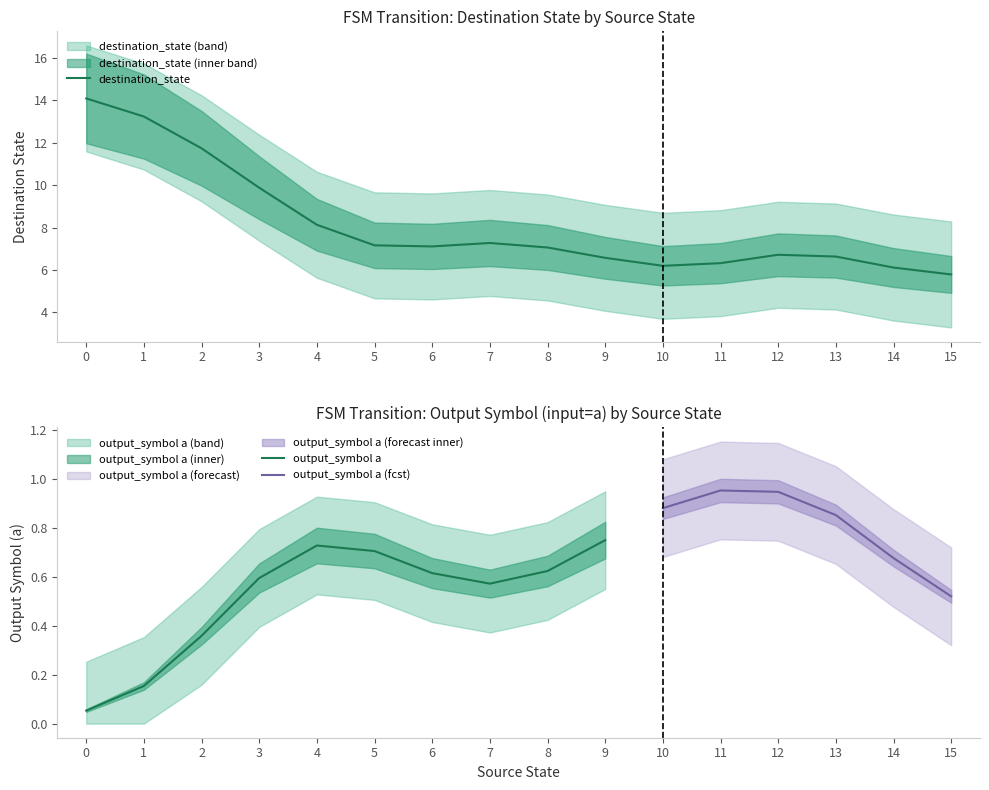

What is the highest value of the destination_state series?

14.1